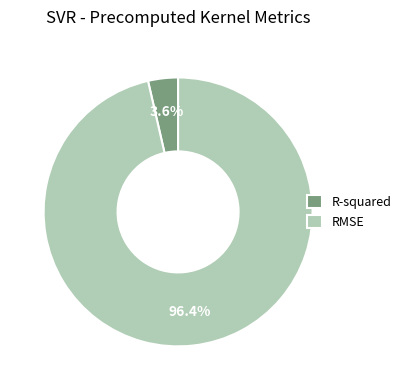

Which has a higher value, RMSE or R-squared?

RMSE